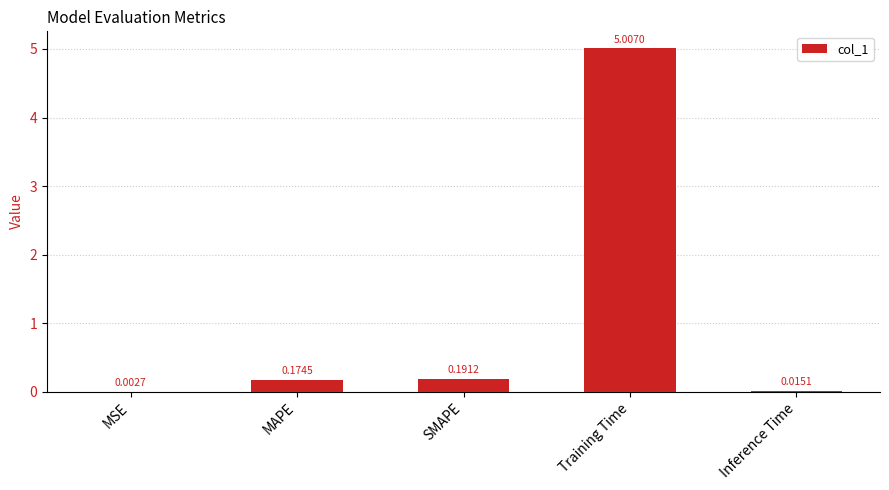

What is the sum of all values?

5.4